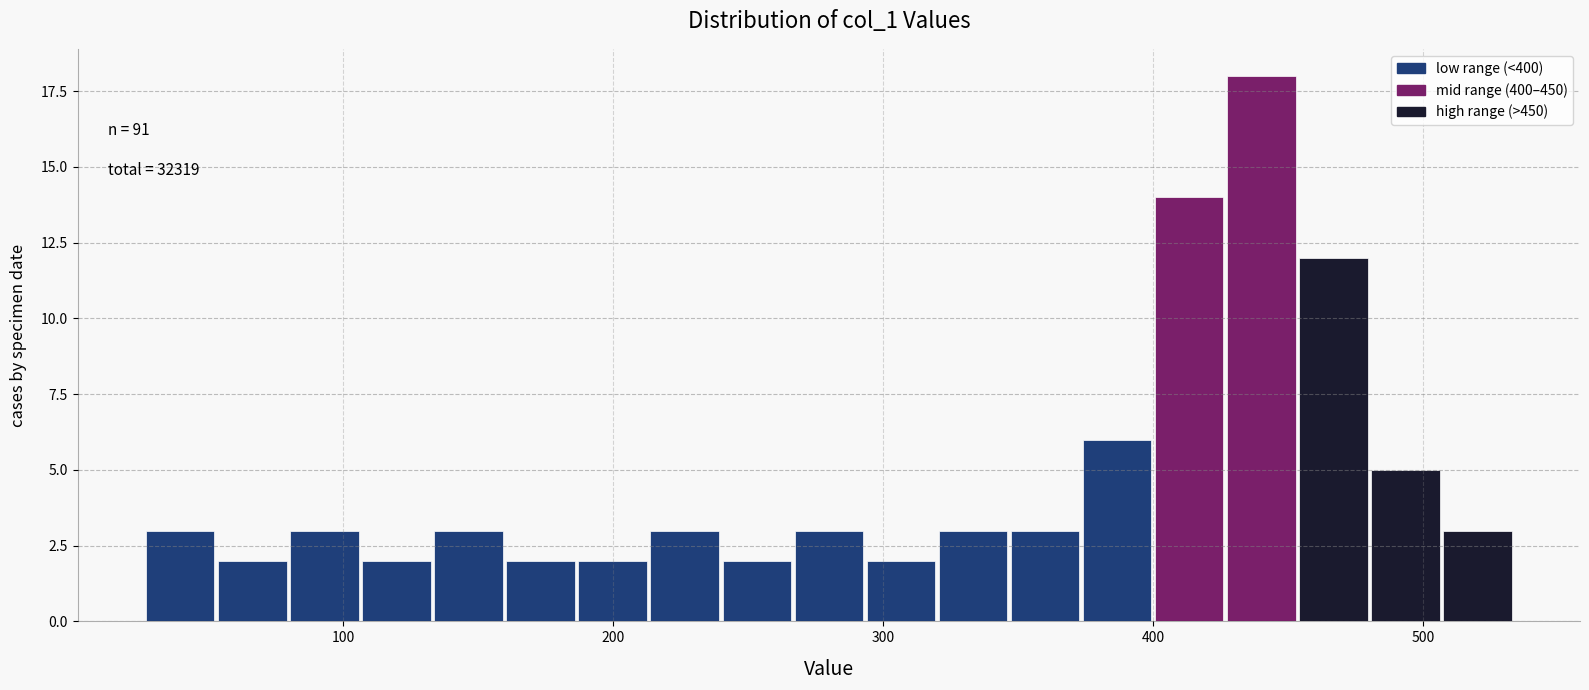

Around what value on the x-axis is the tallest bar? Give the approximate position of its centre, as read against the axis.

440